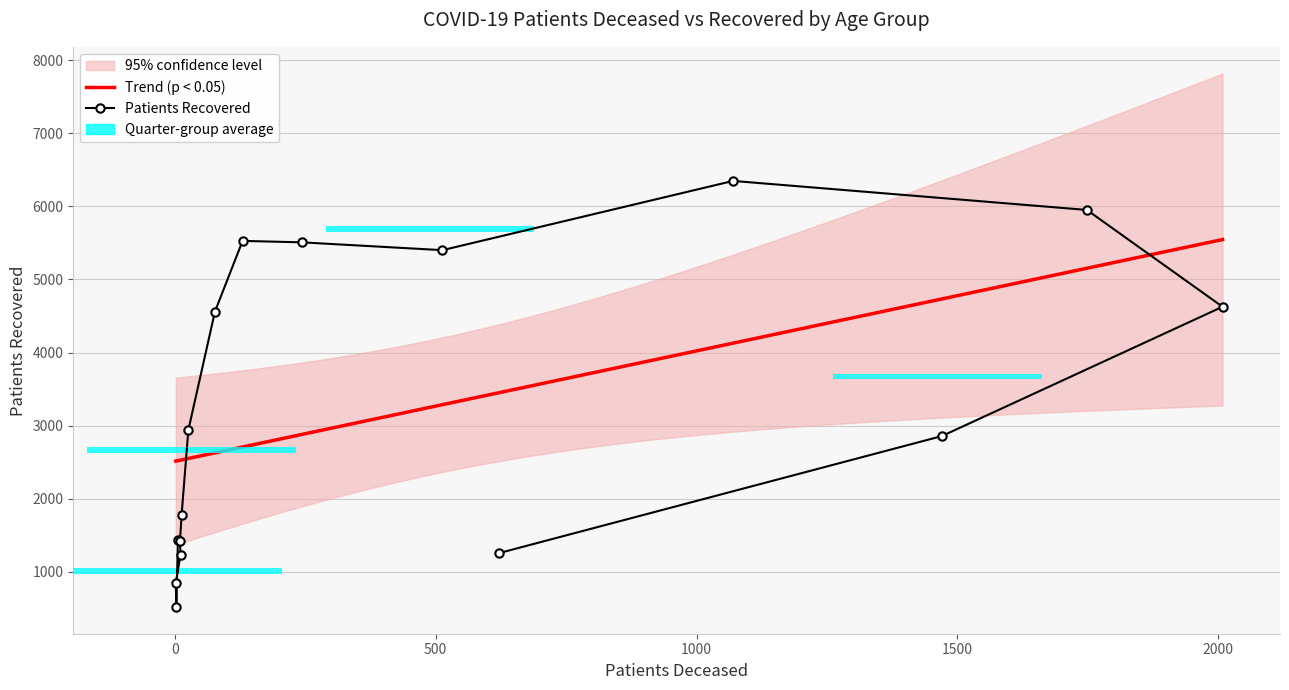

What is the value of the 6th bar from the left?

1773